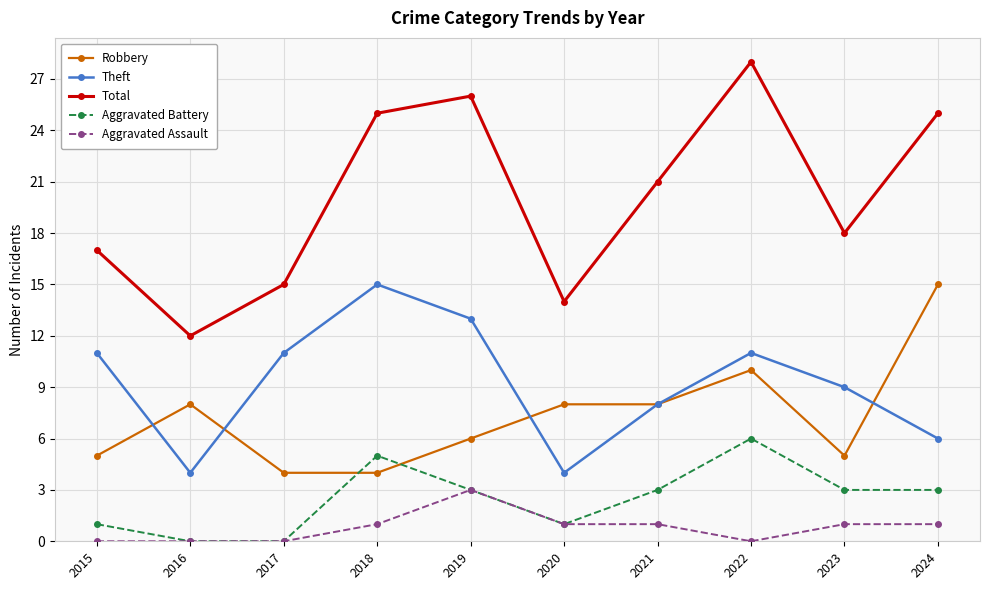

Reading left to right, list all the values displayed in this chart.

Robbery: 5	8	4	4	6	8	8	10	5	15
Theft: 11	4	11	15	13	4	8	11	9	6
Total: 17	12	15	25	26	14	21	28	18	25
Aggravated Battery: 1	0	0	5	3	1	3	6	3	3
Aggravated Assault: 0	0	0	1	3	1	1	0	1	1